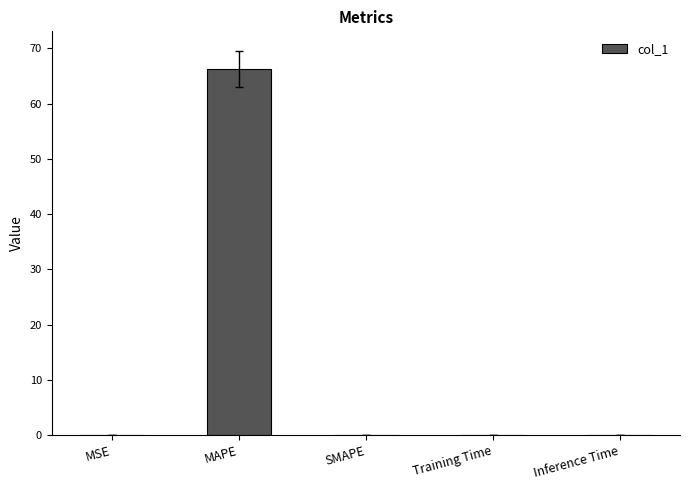

Between MAPE and Training Time, which is larger?

MAPE